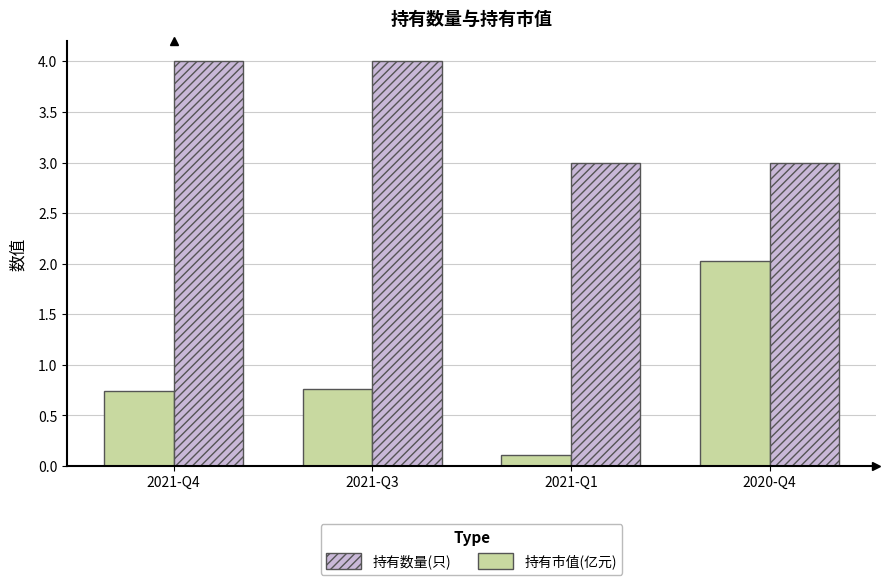

At how many categories does at least one series exceed 0?

4